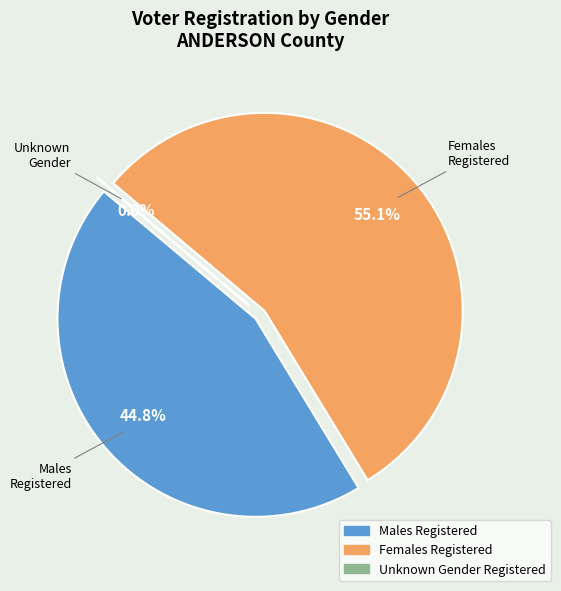

Is it true that 8 is 11% of the pie?

False